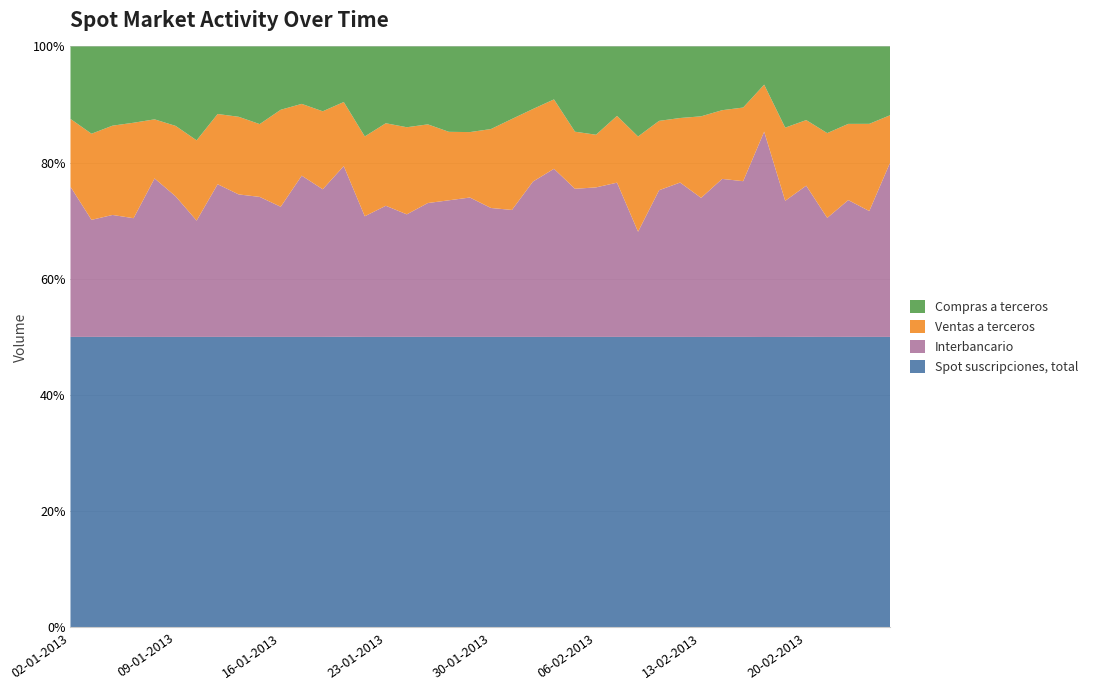

Reading left to right, list all the values displayed in this chart.

Spot suscripciones, total: 02-01-2013=3010	03-01-2013=4283	04-01-2013=3858	07-01-2013=4397	08-01-2013=4617	09-01-2013=4442	10-01-2013=5170	11-01-2013=5684	14-01-2013=4708	15-01-2013=4579	16-01-2013=3569	17-01-2013=4986	18-01-2013=4578	21-01-2013=1778	22-01-2013=3821	23-01-2013=3710	24-01-2013=3815	25-01-2013=4298	28-01-2013=3334	29-01-2013=3995	30-01-2013=3983	31-01-2013=3633	01-02-2013=4026	04-02-2013=3285	05-02-2013=3979	06-02-2013=4198	07-02-2013=3736	08-02-2013=4180	11-02-2013=2521	12-02-2013=3182	13-02-2013=3387	14-02-2013=3640	15-02-2013=4193	18-02-2013=1717	19-02-2013=4521	20-02-2013=4071	21-02-2013=4555	22-02-2013=4974	25-02-2013=3884	26-02-2013=4591
Interbancario: 02-01-2013=1556	03-01-2013=1726	04-01-2013=1619	07-01-2013=1797	08-01-2013=2520	09-01-2013=2150	10-01-2013=2070	11-01-2013=2988	14-01-2013=2309	15-01-2013=2207	16-01-2013=1599	17-01-2013=2768	18-01-2013=2327	21-01-2013=1045	22-01-2013=1587	23-01-2013=1675	24-01-2013=1609	25-01-2013=1981	28-01-2013=1568	29-01-2013=1917	30-01-2013=1768	31-01-2013=1588	01-02-2013=2153	04-02-2013=1902	05-02-2013=2029	06-02-2013=2161	07-02-2013=1984	08-02-2013=1514	11-02-2013=1273	12-02-2013=1691	13-02-2013=1622	14-02-2013=1980	15-02-2013=2248	18-02-2013=1214	19-02-2013=2119	20-02-2013=2119	21-02-2013=1867	22-02-2013=2342	25-02-2013=1683	26-02-2013=2762
Ventas a terceros: 02-01-2013=703	03-01-2013=1270	04-01-2013=1186	07-01-2013=1445	08-01-2013=939	09-01-2013=1077	10-01-2013=1429	11-01-2013=1374	14-01-2013=1258	15-01-2013=1148	16-01-2013=1192	17-01-2013=1232	18-01-2013=1229	21-01-2013=392	22-01-2013=1050	23-01-2013=1054	24-01-2013=1144	25-01-2013=1164	28-01-2013=786	29-01-2013=900	30-01-2013=1082	31-01-2013=1138	01-02-2013=1006	04-02-2013=785	05-02-2013=782	06-02-2013=761	07-02-2013=859	08-02-2013=1370	11-02-2013=602	12-02-2013=707	13-02-2013=951	14-02-2013=861	15-02-2013=1063	18-02-2013=278	19-02-2013=1139	20-02-2013=919	21-02-2013=1330	22-02-2013=1305	25-02-2013=1166	26-02-2013=743
Compras a terceros: 02-01-2013=751	03-01-2013=1287	04-01-2013=1052	07-01-2013=1155	08-01-2013=1159	09-01-2013=1215	10-01-2013=1671	11-01-2013=1322	14-01-2013=1140	15-01-2013=1224	16-01-2013=778	17-01-2013=986	18-01-2013=1022	21-01-2013=340	22-01-2013=1184	23-01-2013=981	24-01-2013=1061	25-01-2013=1153	28-01-2013=980	29-01-2013=1178	30-01-2013=1133	31-01-2013=907	01-02-2013=867	04-02-2013=599	05-02-2013=1168	06-02-2013=1276	07-02-2013=893	08-02-2013=1296	11-02-2013=646	12-02-2013=784	13-02-2013=815	14-02-2013=799	15-02-2013=882	18-02-2013=226	19-02-2013=1264	20-02-2013=1032	21-02-2013=1359	22-02-2013=1326	25-02-2013=1035	26-02-2013=1086